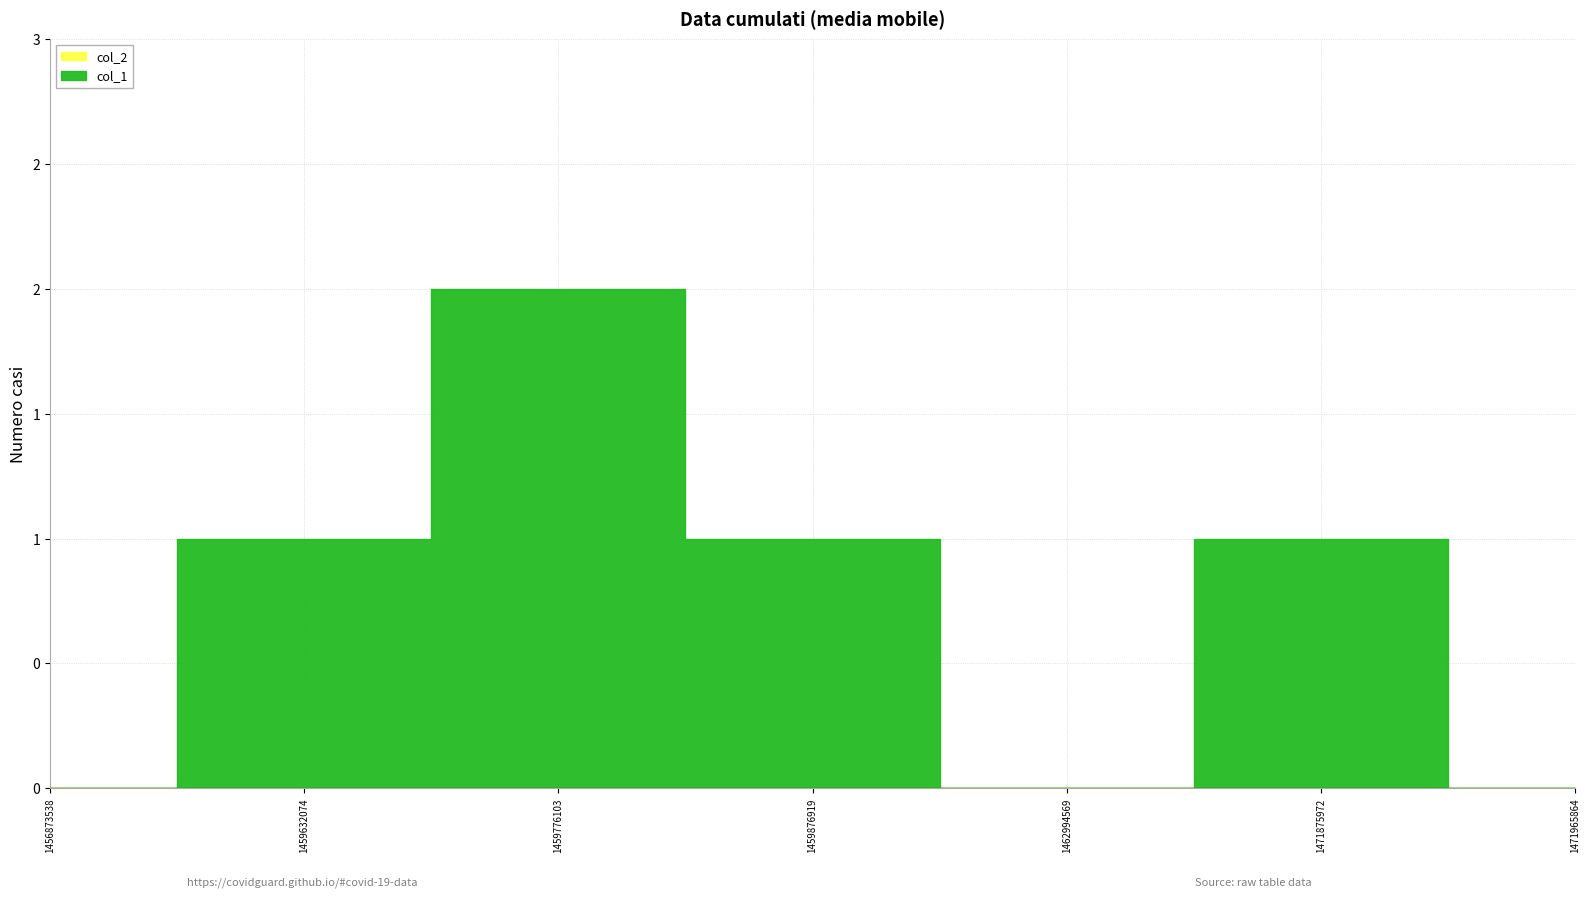

Reading left to right, list all the values displayed in this chart.

col_1: 1456873538=0	1459632074=1	1459776103=2	1459876919=1	1462994569=0	1471875972=1	1471965864=0
col_2: 1456873538=0	1459632074=0	1459776103=0	1459876919=0	1462994569=0	1471875972=0	1471965864=0